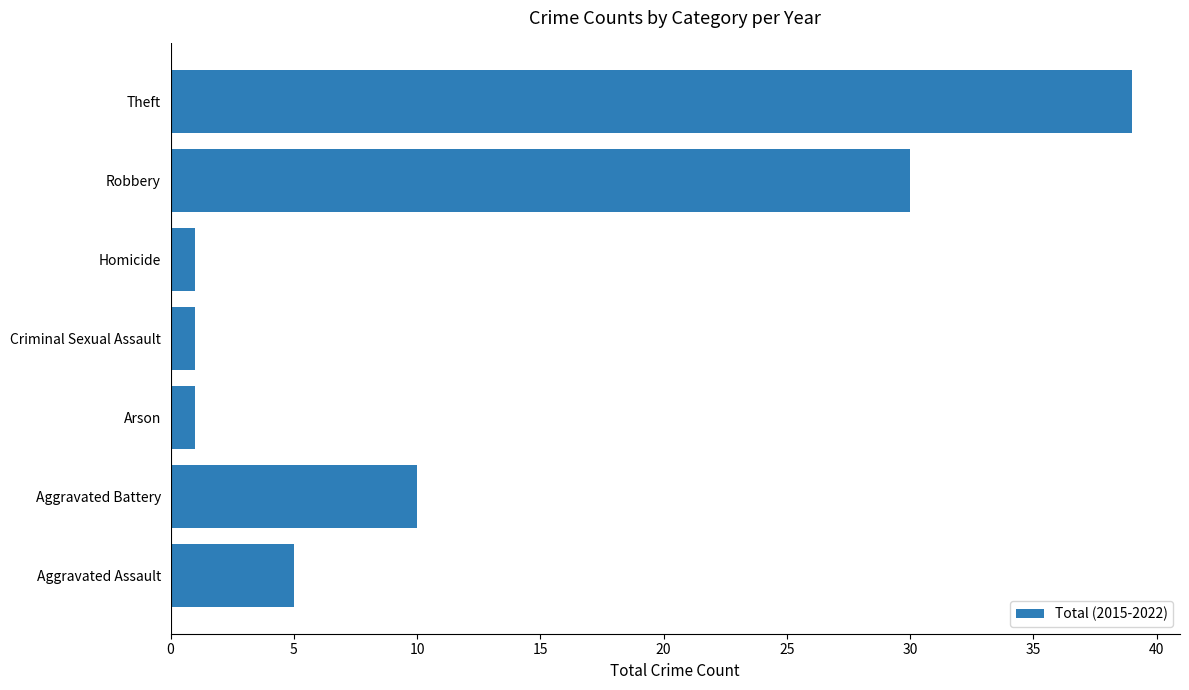

What is the change in value from Homicide to Theft?

+38